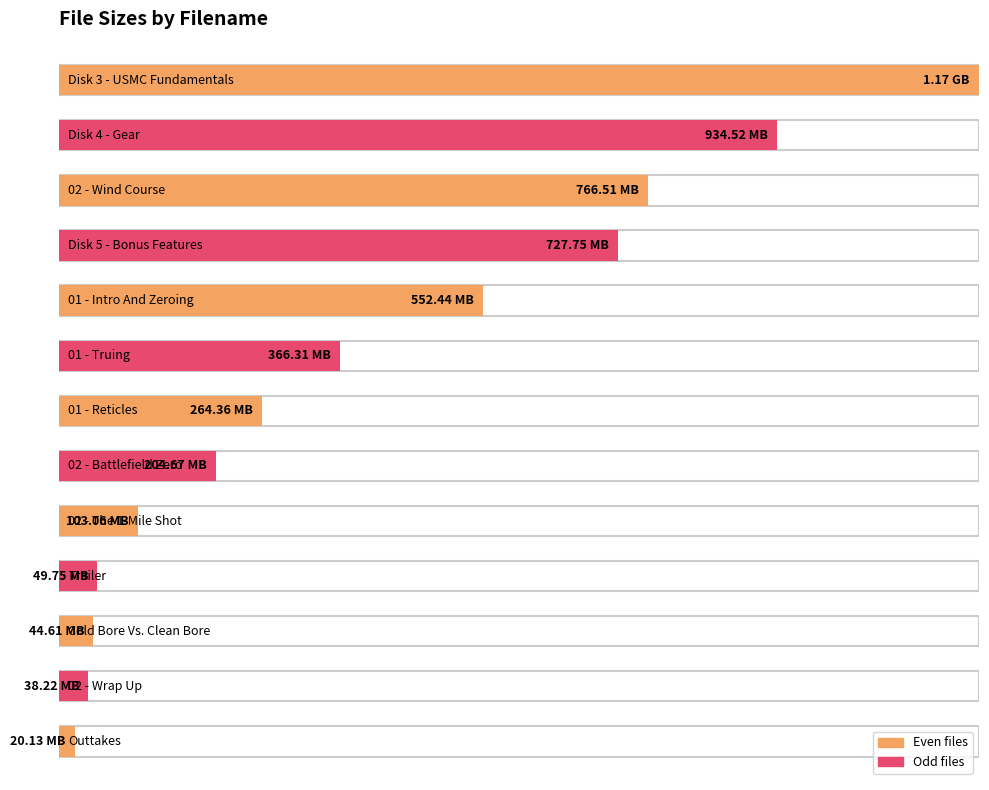

List the labels in order of value, smallest first.

Outtakes.m4v, 02 - Wrap Up.avi, Cold Bore Vs. Clean Bore.m4v, Trailer.mp4, 02 - The 1-Mile Shot.avi, 02 - Battlefield Zero.avi, 01 - Reticles.avi, 01 - Truing.avi, 01 - Intro And Zeroing.avi, Disk 5 - Bonus Features.avi, 02 - Wind Course.avi, Disk 4 - Gear.avi, Disk 3 - USMC Fundamentals.avi